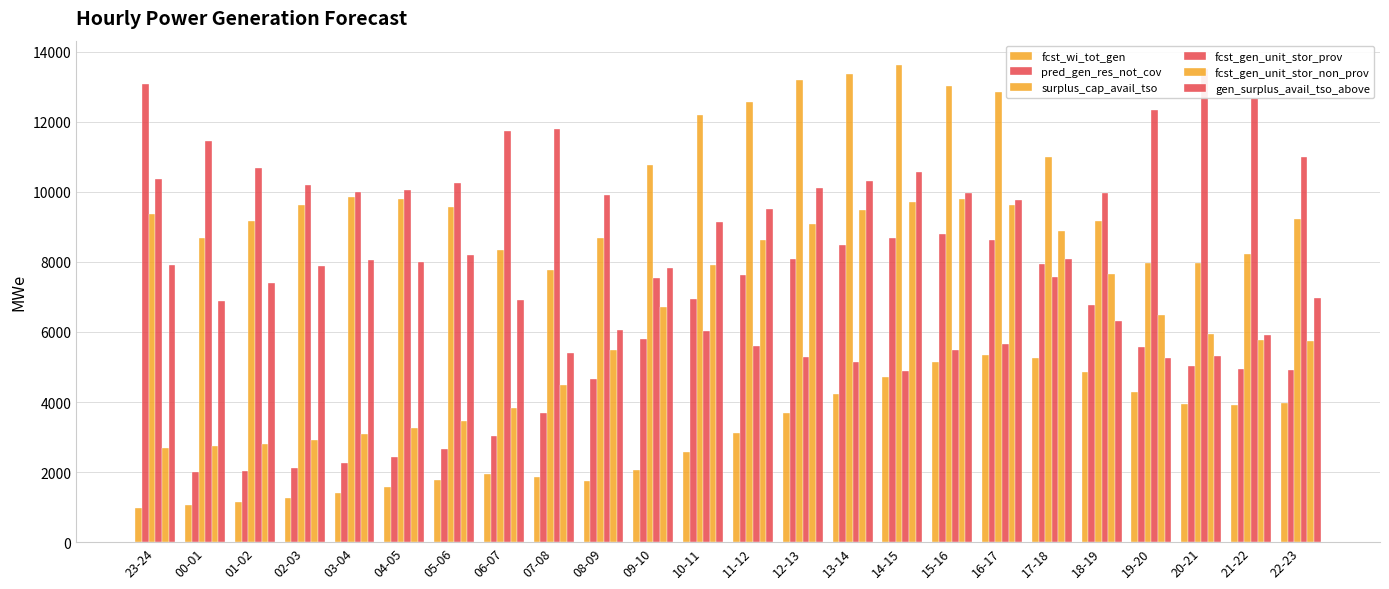

Which has a higher value, 00-01 or 17-18?

17-18